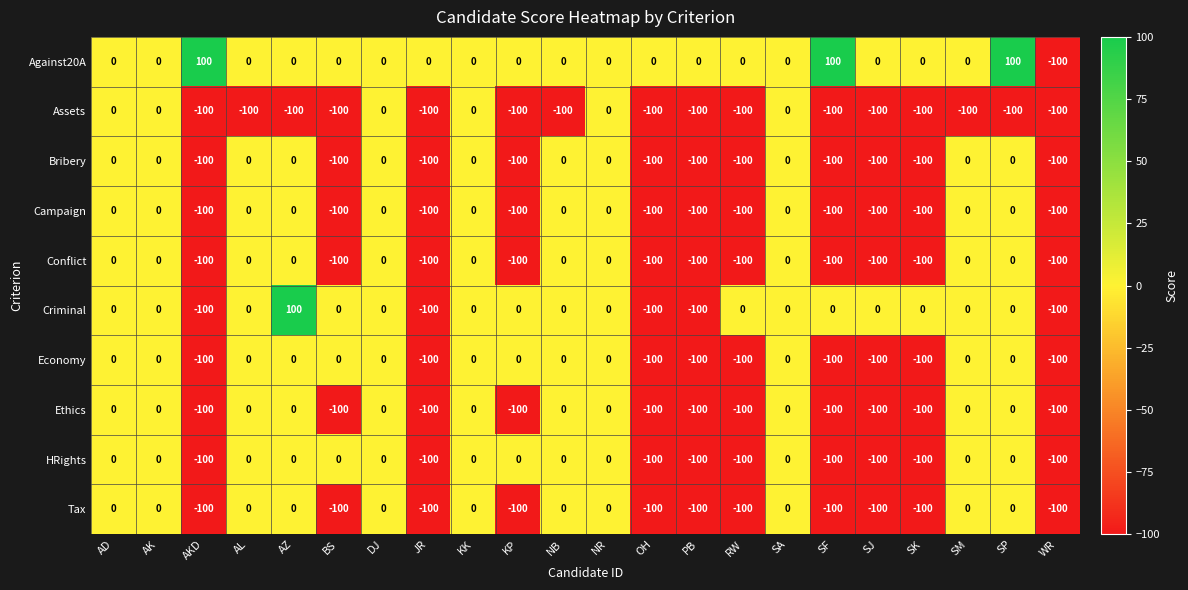

What is the difference between the highest and lowest values at BS?

100